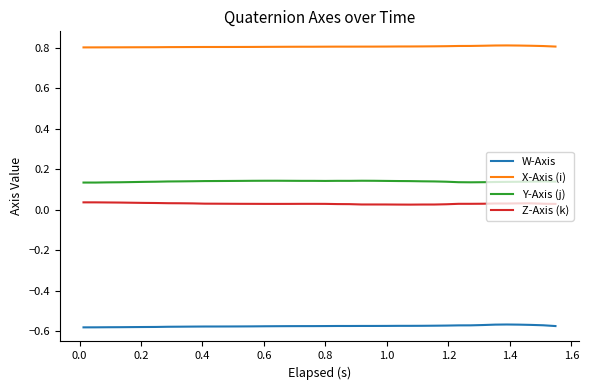

Which series has the largest total across all categories?

X-Axis (i)